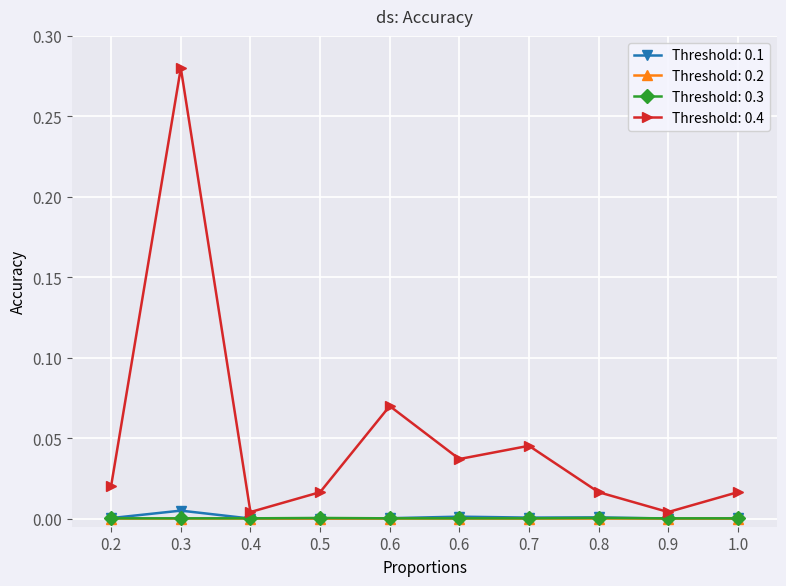

Reading left to right, transcribe all the data shown in this chart.

Threshold: 0.1: 0.2=0.0	0.3=0.0	0.4=0.0	0.5=0.0	0.6=0.0	0.6=0.0	0.7=0.0	0.8=0.0	0.9=0.0	1.0=0.0
Threshold: 0.2: 0.2=0.0	0.3=0.0	0.4=0.0	0.5=0.0	0.6=0.0	0.6=0.0	0.7=0.0	0.8=0.0	0.9=0.0	1.0=0.0
Threshold: 0.3: 0.2=0.0	0.3=0.0	0.4=0.0	0.5=0.0	0.6=0.0	0.6=0.0	0.7=0.0	0.8=0.0	0.9=0.0	1.0=0.0
Threshold: 0.4: 0.2=0.0	0.3=0.3	0.4=0.0	0.5=0.0	0.6=0.1	0.6=0.0	0.7=0.0	0.8=0.0	0.9=0.0	1.0=0.0